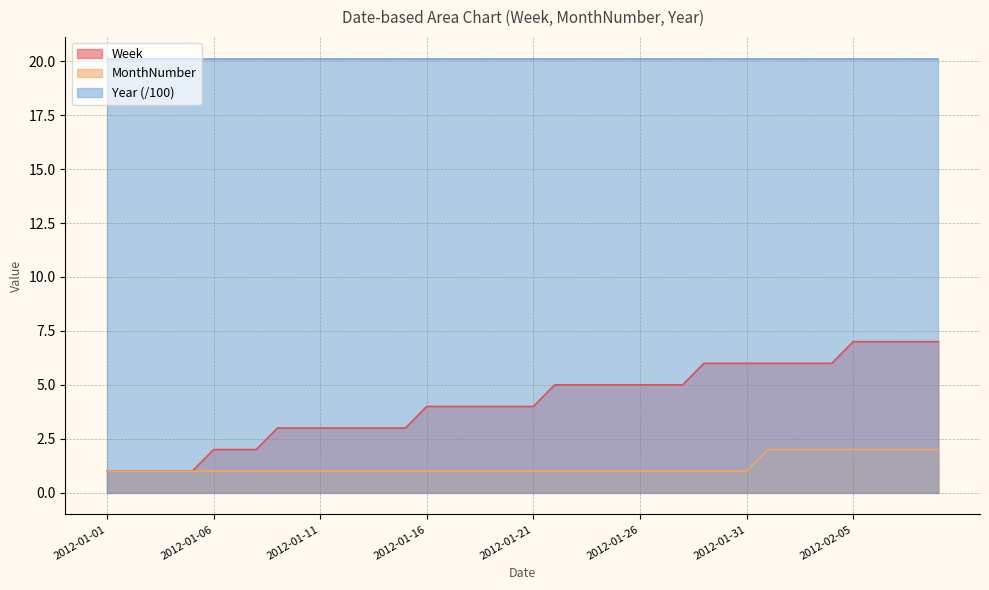

At which label is Week closest to 4?

2012-01-16